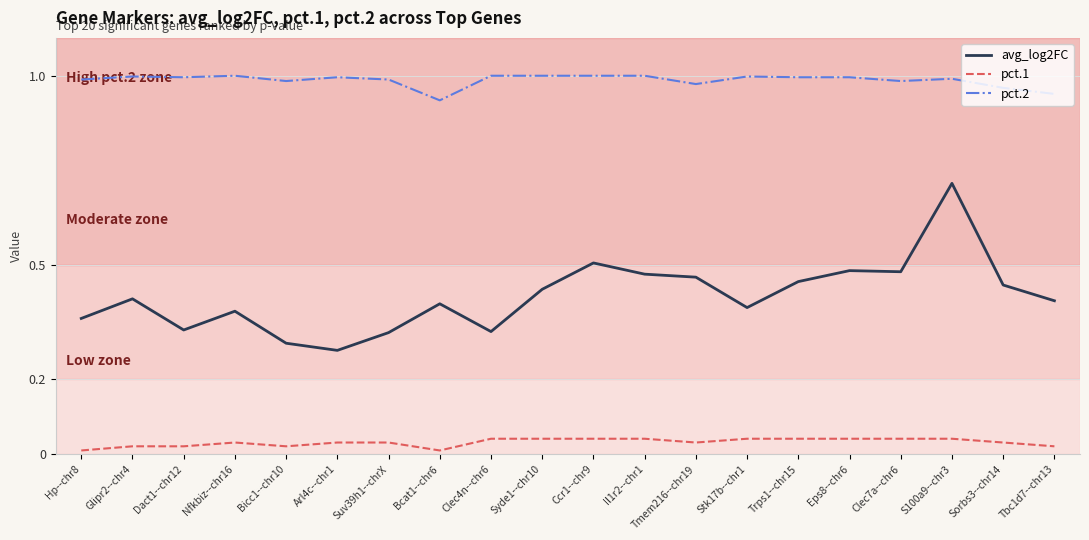

What position from the left is S100a9--chr3?

18